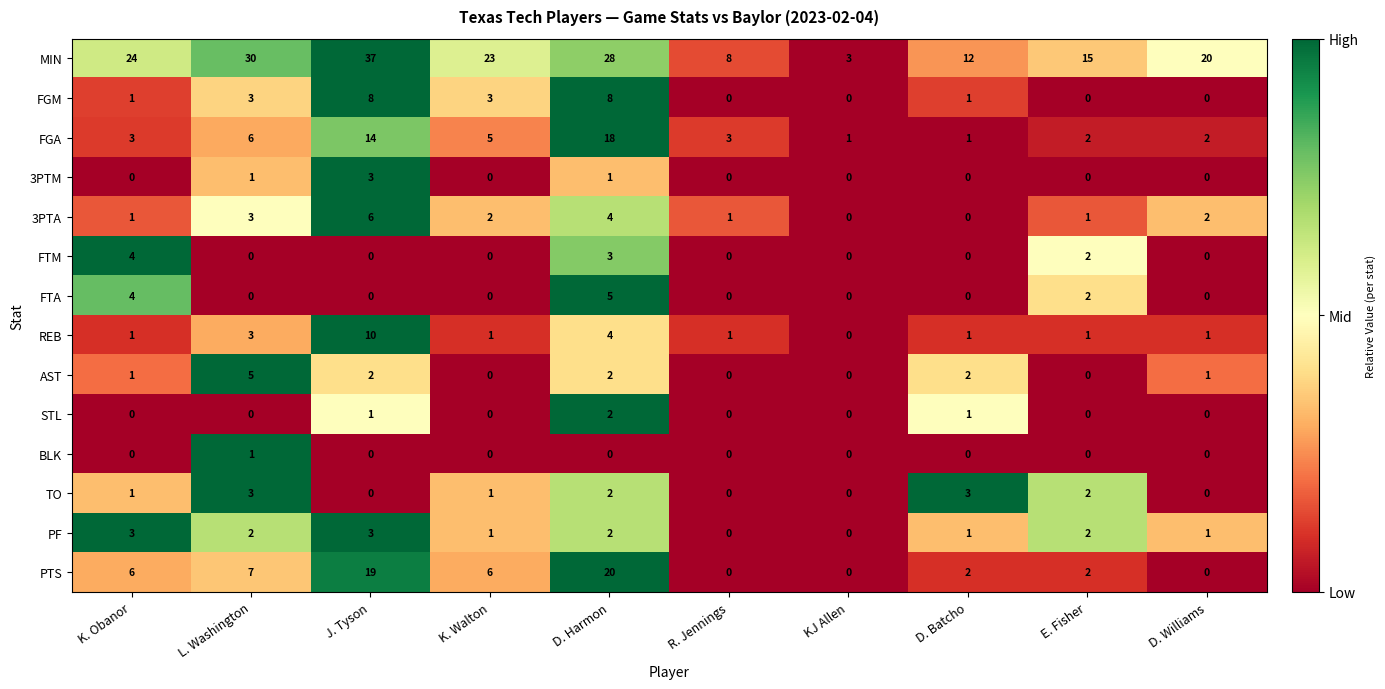

Which series has the largest total across all categories?

MIN